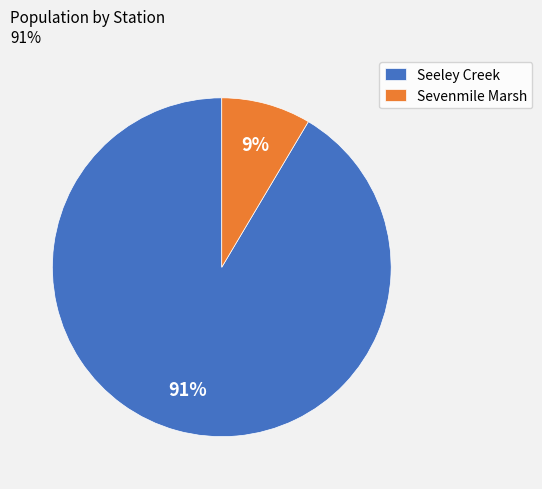

To the nearest percent, what portion does Seeley Creek represent?

91%